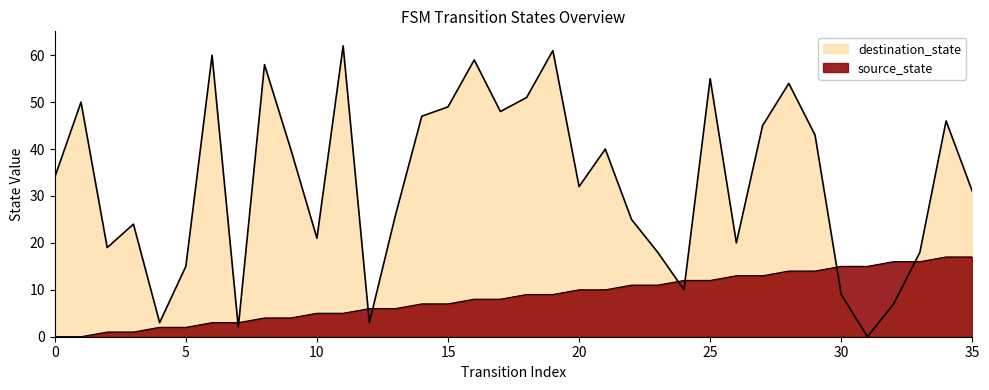

Which series has the largest total across all categories?

destination_state